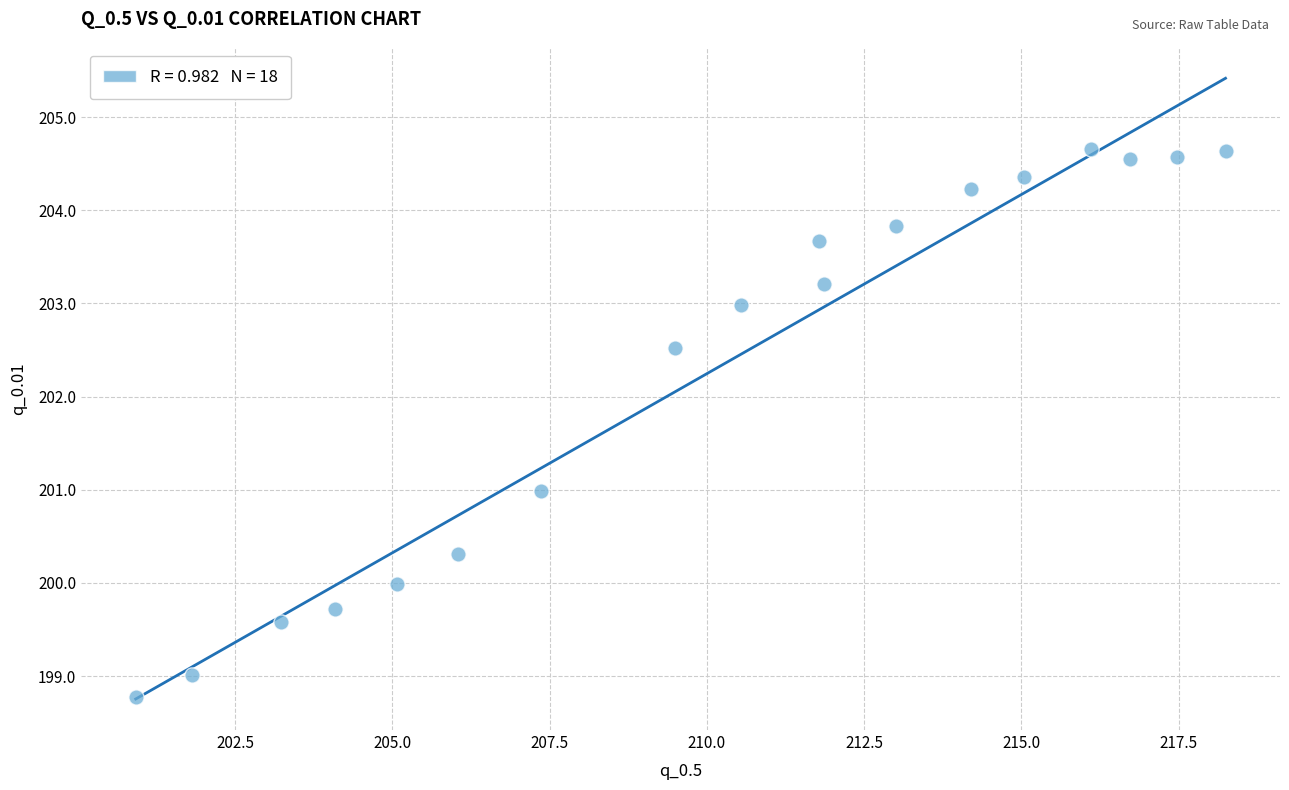

What is the range of X values (max minus min)?

17.3